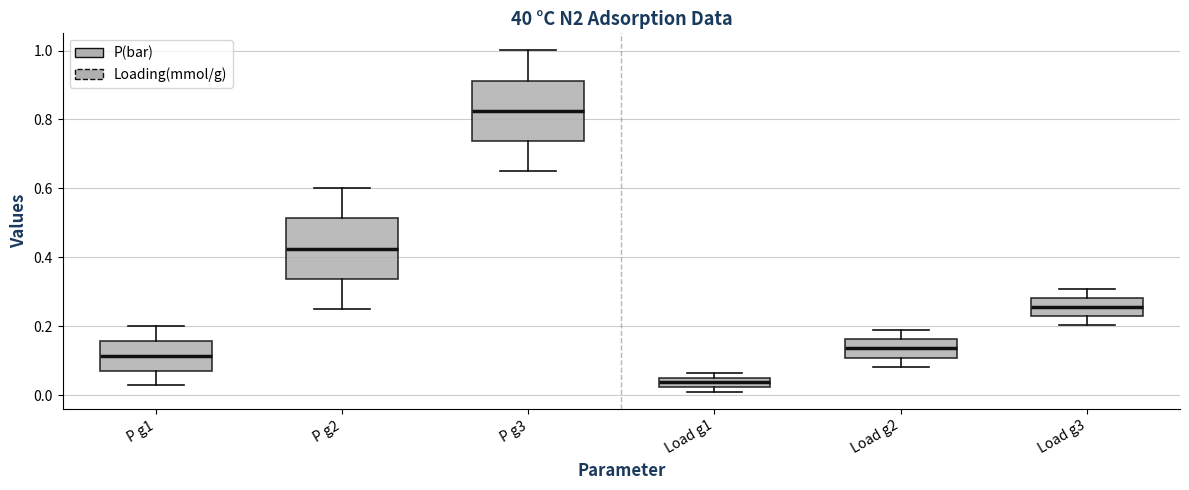

Where does the median line of the box for Load g1 sit on the y-axis? The values are not printed on the chart, so give them approximately, as read against the axis.

0.04